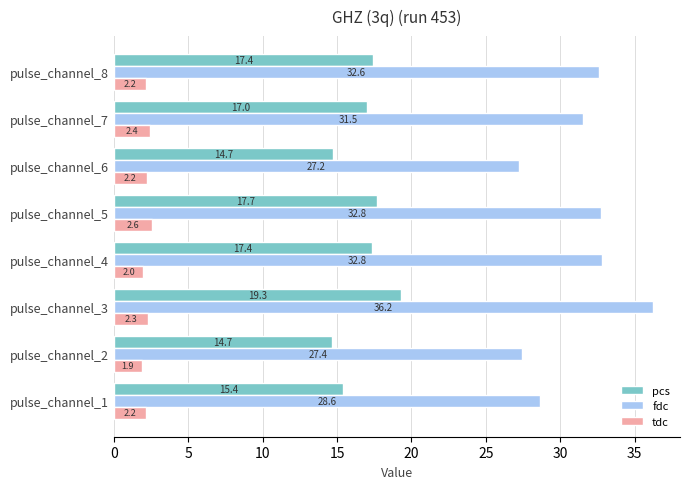

What is the sum of all tdc values?

17.8